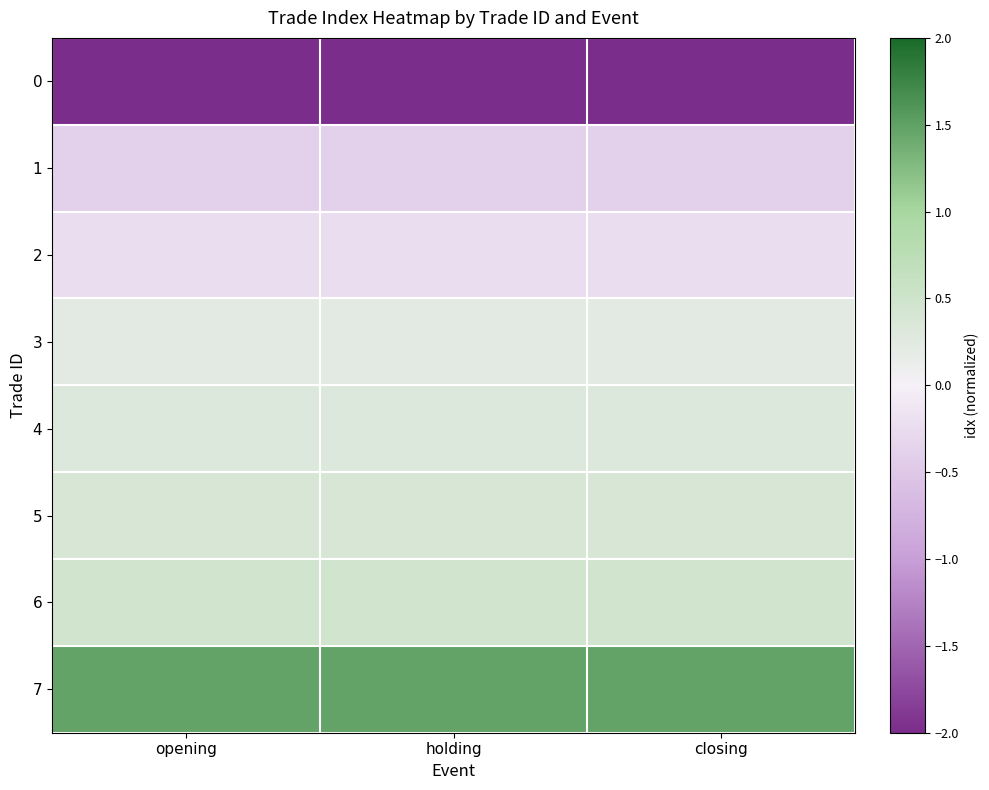

What is the spread (max minus min) of values at holding?

3.7